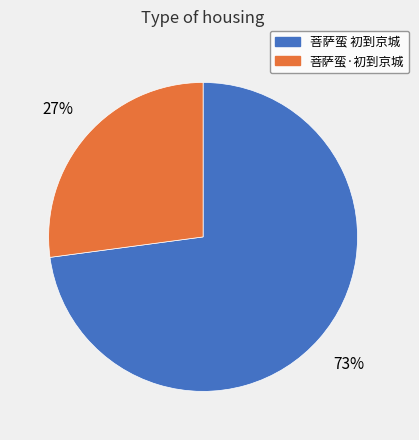

Combined, do 菩萨蛮 初到京城 and 菩萨蛮·初到京城 account for over 50%?

Yes